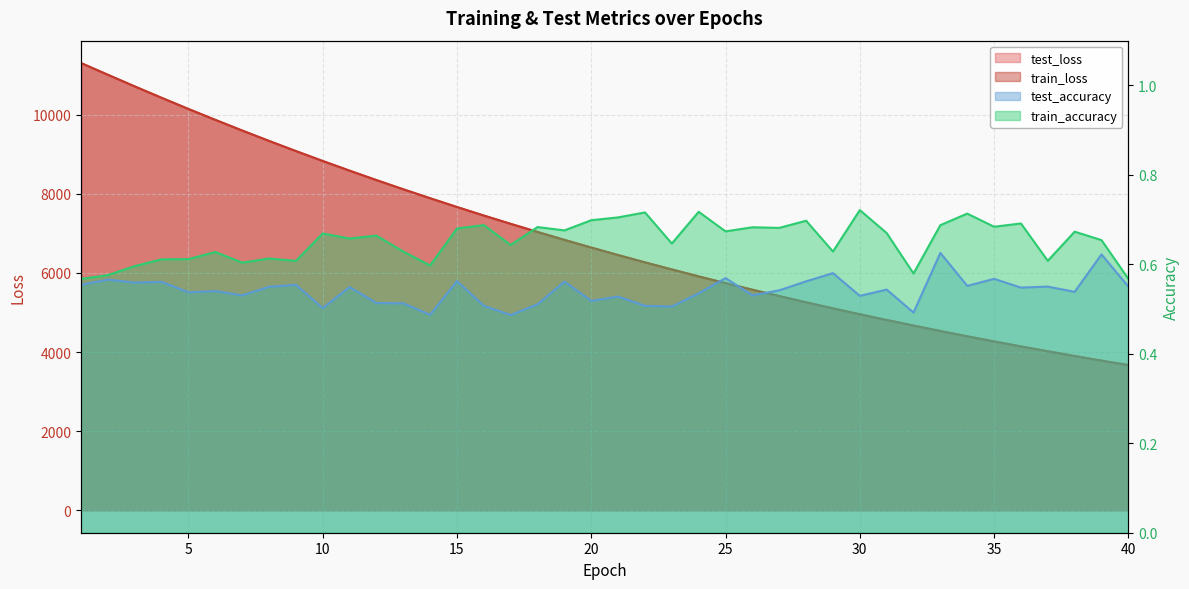

Which has a higher value, 24 or 29?

24